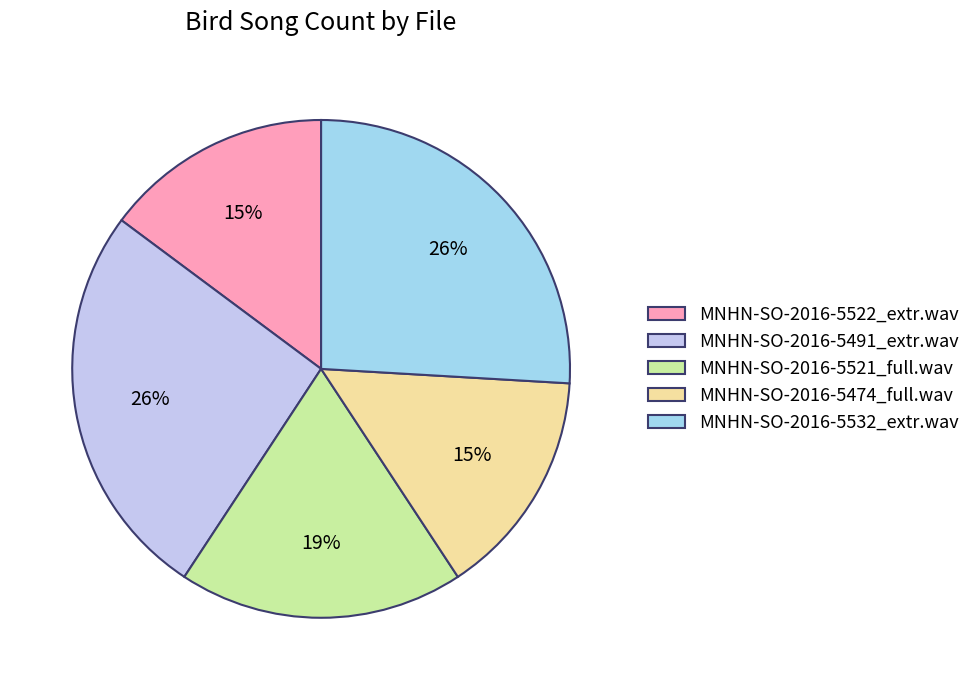

Combined, do MNHN-SO-2016-5491_extr.wav and MNHN-SO-2016-5532_extr.wav account for over 50%?

Yes